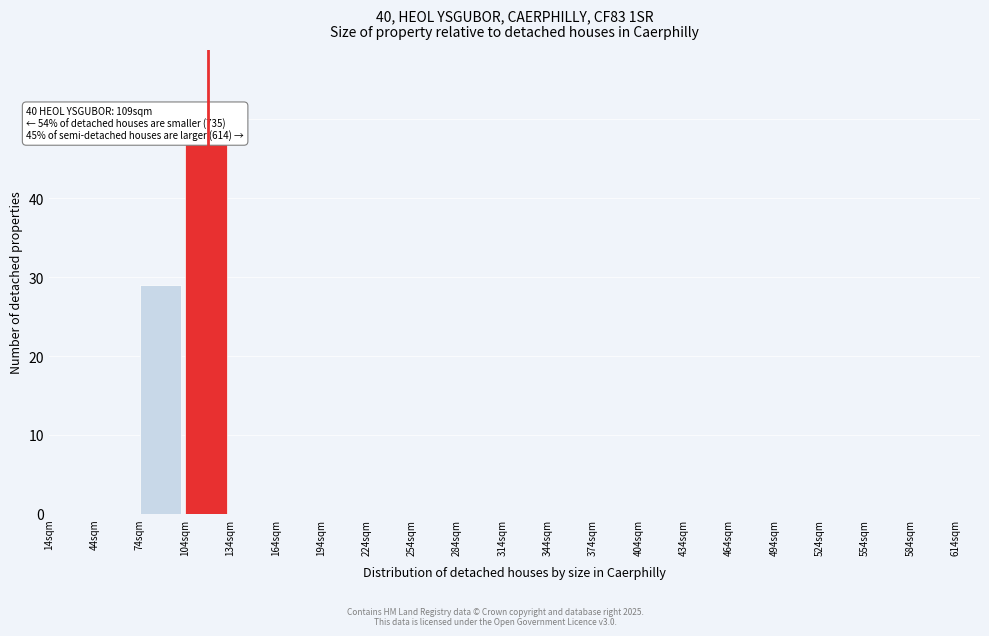

Which range on the x-axis has the tallest bar?

104 to 134